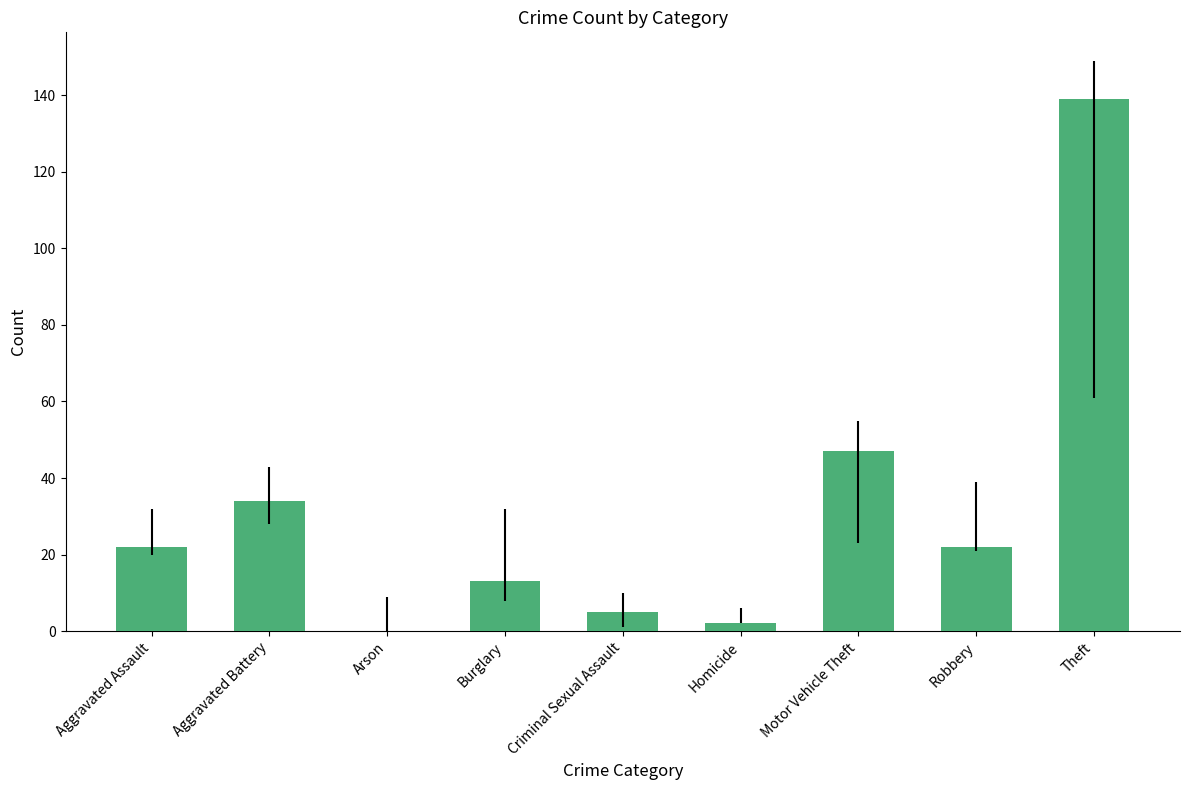

Which label corresponds to the largest value in the chart?

Theft